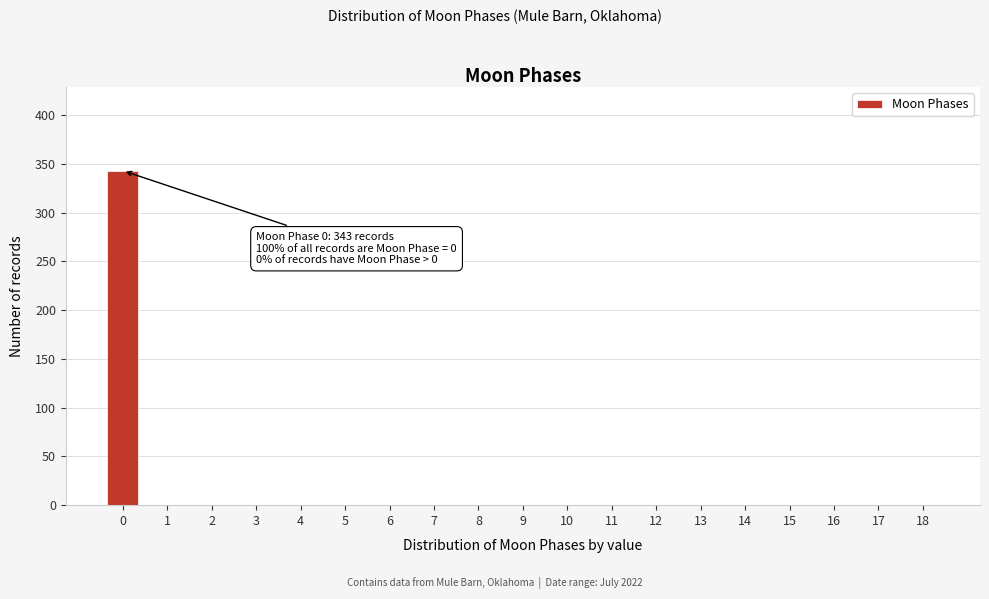

Reading left to right, list all the values displayed in this chart.

0=343	1=0	2=0	3=0	4=0	5=0	6=0	7=0	8=0	9=0	10=0	11=0	12=0	13=0	14=0	15=0	16=0	17=0	18=0